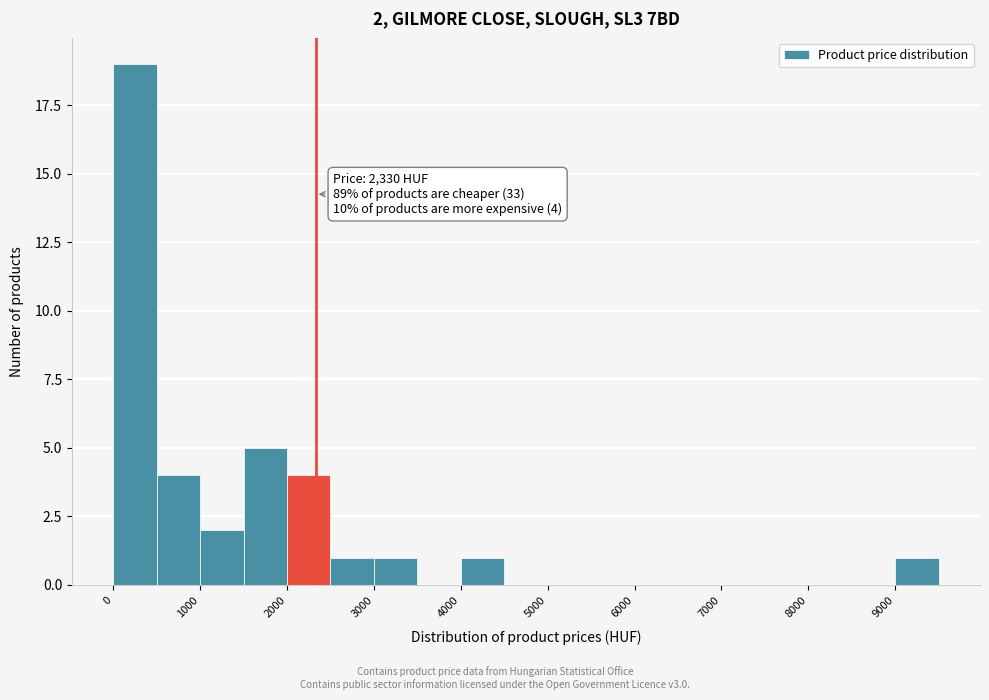

Over which range of the x-axis is the bar tallest?

0 to 500